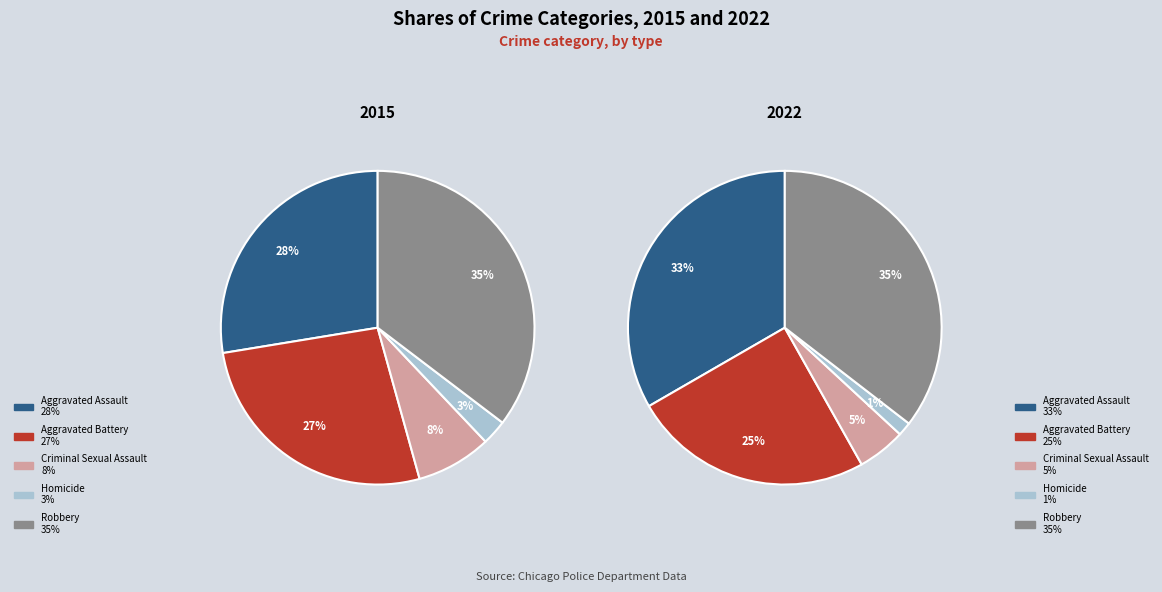

Does any single category account for the majority?

No